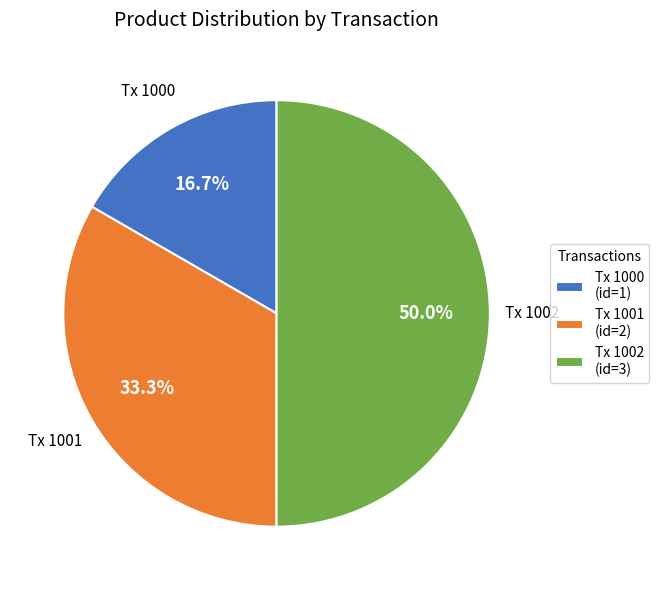

Count the number of slices in the pie.

3